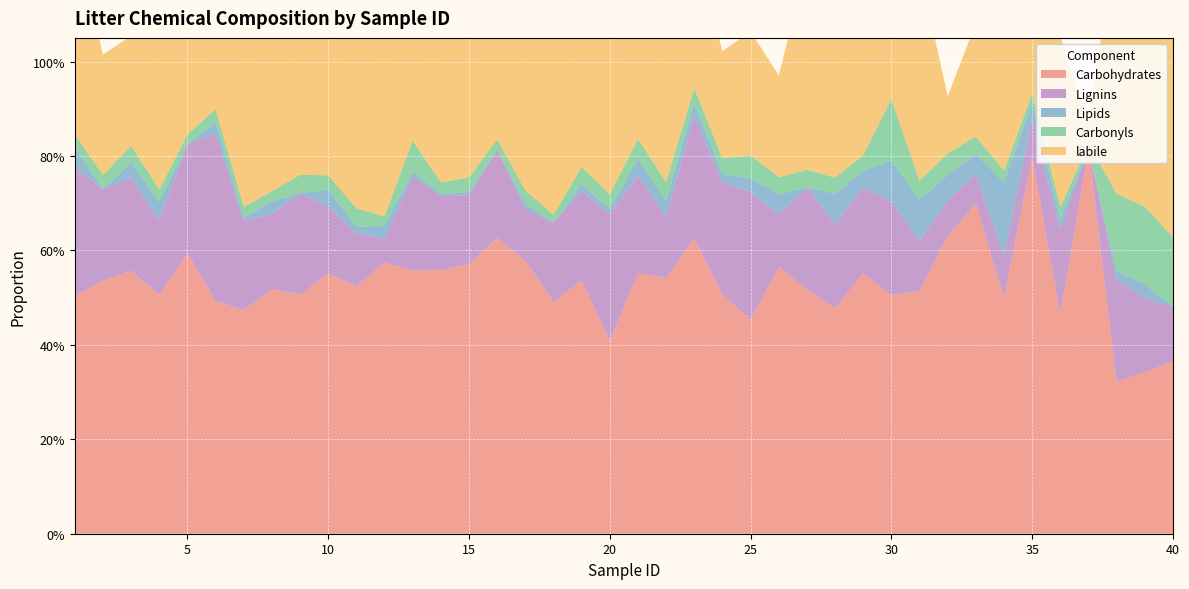

Reading right to left, list all the values displayed in this chart.

Carbohydrates: 0.4	0.3	0.3	0.8	0.5	0.8	0.5	0.7	0.6	0.5	0.5	0.6	0.5	0.5	0.6	0.5	0.5	0.6	0.5	0.6	0.4	0.5	0.5	0.6	0.6	0.6	0.6	0.6	0.6	0.5	0.6	0.5	0.5	0.5	0.5	0.6	0.5	0.6	0.5	0.5
Lignins: 0.1	0.2	0.2	0.0	0.2	0.1	0.1	0.1	0.1	0.1	0.2	0.2	0.2	0.2	0.1	0.3	0.2	0.3	0.1	0.2	0.3	0.2	0.2	0.1	0.2	0.1	0.2	0.2	0.1	0.1	0.1	0.2	0.2	0.2	0.4	0.2	0.2	0.2	0.2	0.3
Lipids: 0.0	0.0	0.0	0.0	0.0	0.0	0.2	0.0	0.1	0.1	0.1	0.0	0.1	0.0	0.0	0.0	0.0	0.0	0.0	0.0	0.0	0.0	0.0	0.0	0.0	0.0	0.0	0.0	0.0	0.0	0.0	0.0	0.0	0.0	0.0	0.0	0.0	0.0	0.0	0.0
Carbonyls: 0.1	0.2	0.2	0.0	0.0	0.0	0.0	0.0	0.0	0.0	0.1	0.0	0.0	0.0	0.0	0.0	0.0	0.0	0.0	0.0	0.0	0.0	0.0	0.0	0.0	0.0	0.0	0.1	0.0	0.0	0.0	0.0	0.0	0.0	0.0	0.0	0.0	0.0	0.0	0.0
labile: 0.6	0.7	0.6	0.0	0.4	0.1	0.7	0.2	0.1	0.4	0.4	0.3	0.5	0.4	0.2	0.3	0.2	0.3	0.4	0.3	0.5	0.3	0.5	0.4	0.3	0.4	0.4	0.2	0.4	0.4	0.4	0.4	0.4	0.5	0.4	0.4	0.4	0.2	0.3	0.4